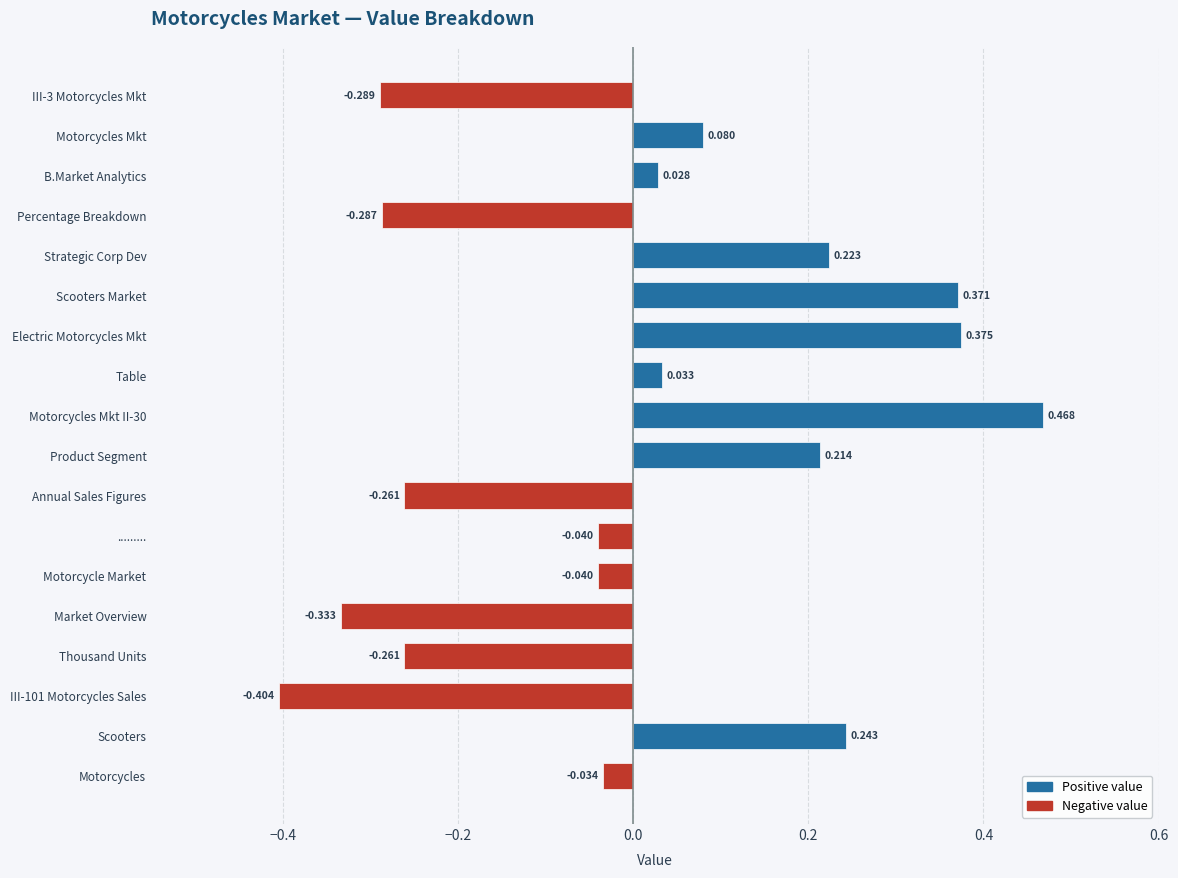

Between III-101 Motorcycles Sales and Motorcycle Market, which is larger?

Motorcycle Market